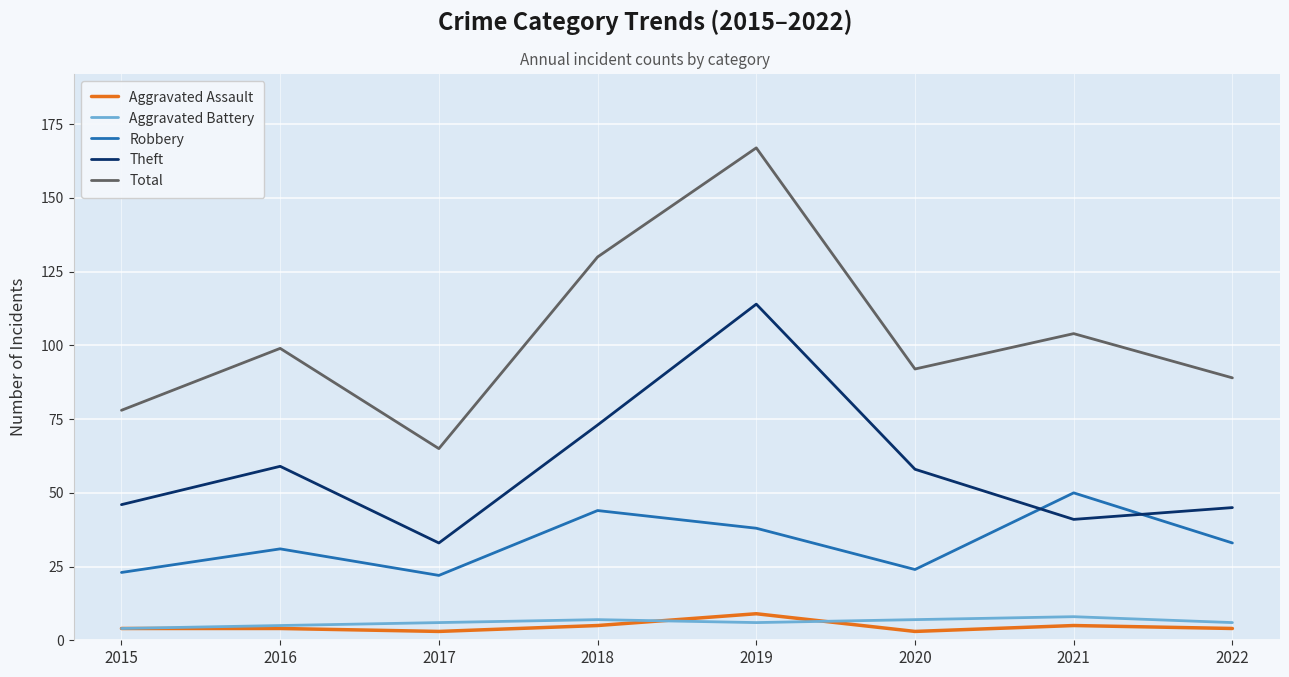

What is the total value across all series at 2017?

129